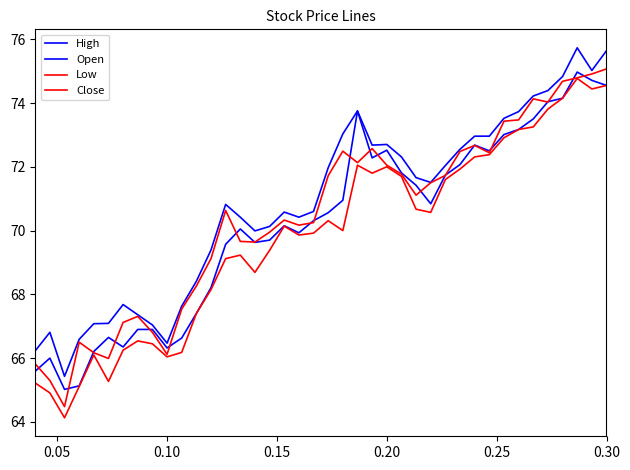

Reading left to right, extract all data points from this chart.

High: 66.2	66.8	65.4	66.6	67.1	67.1	67.7	67.4	67.0	66.5	67.6	68.4	69.4	70.8	70.4	70.0	70.1	70.6	70.4	70.6	72.0	73.0	73.8	72.7	72.7	72.3	71.7	71.5	72.0	72.5	73.0	73.0	73.5	73.7	74.2	74.4	74.8	75.7	75.0	75.6
Open: 65.6	66.0	65.0	65.1	66.2	66.7	66.3	66.9	66.9	66.3	66.6	67.4	68.2	69.6	70.0	69.6	69.7	70.2	69.9	70.3	70.6	71.0	73.8	72.3	72.5	71.8	71.4	70.8	71.7	72.1	72.7	72.5	73.0	73.2	73.5	74.0	74.2	75.0	74.7	74.5
Low: 65.2	64.9	64.1	65.1	66.1	65.3	66.2	66.5	66.5	66.0	66.2	67.4	68.2	69.1	69.2	68.7	69.4	70.1	69.9	69.9	70.3	70.0	72.0	71.8	72.0	71.7	70.7	70.6	71.6	71.9	72.3	72.4	72.9	73.2	73.2	73.8	74.2	74.8	74.4	74.5
Close: 65.8	65.3	64.5	66.5	66.2	66.0	67.1	67.3	66.8	66.1	67.5	68.3	69.1	70.6	69.7	69.6	70.0	70.3	70.2	70.2	71.7	72.5	72.1	72.6	72.0	71.8	71.1	71.5	71.7	72.5	72.7	72.4	73.4	73.5	74.1	74.0	74.7	74.8	74.9	75.1